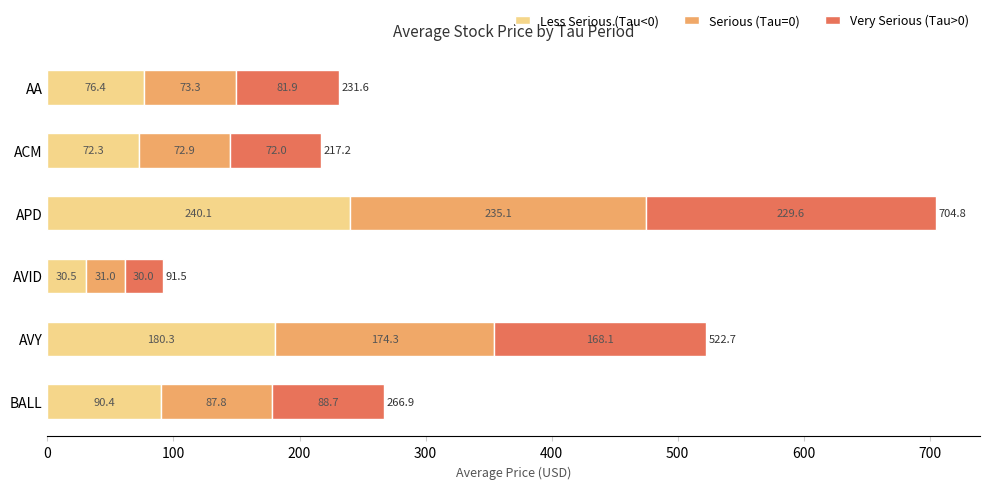

What are all the series names shown in the legend?

Less Serious (Tau<0), Serious (Tau=0), Very Serious (Tau>0)